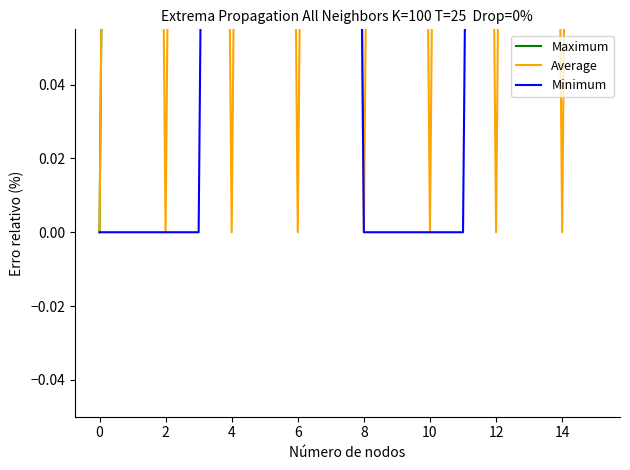

Rank the series by their maximum value, from lowest to highest.

Average, Minimum, Maximum